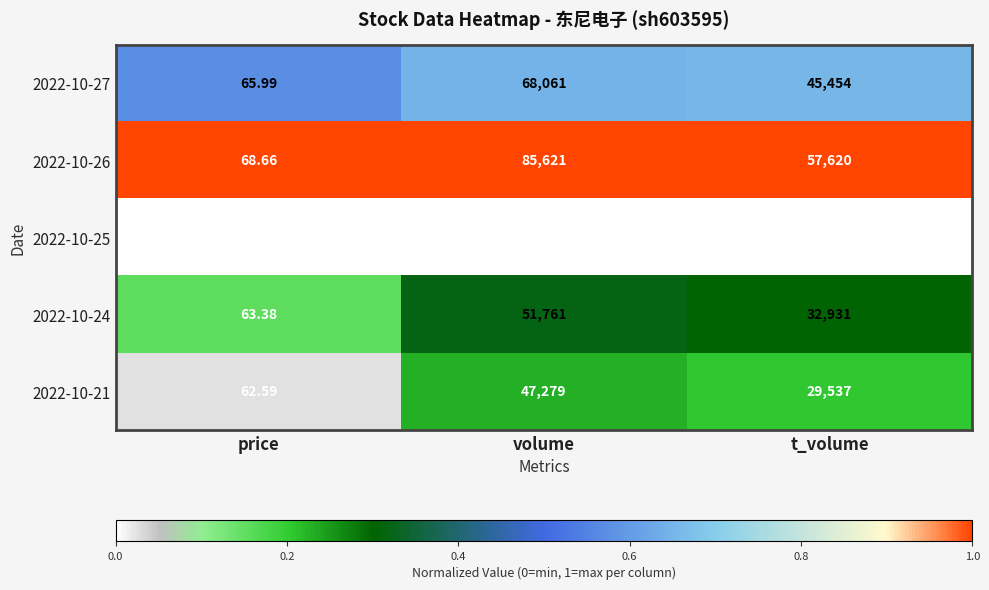

Rank the series at t_volume from lowest to highest value.

2022-10-25, 2022-10-21, 2022-10-24, 2022-10-27, 2022-10-26